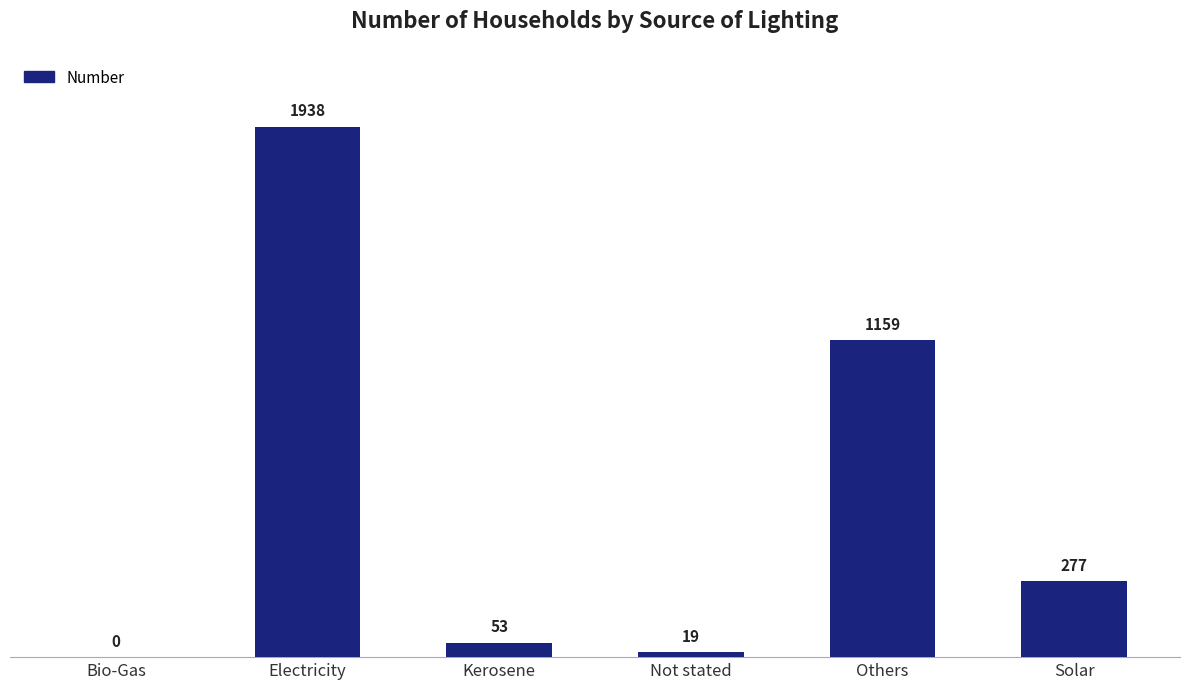

What is the sum of all values?

3446